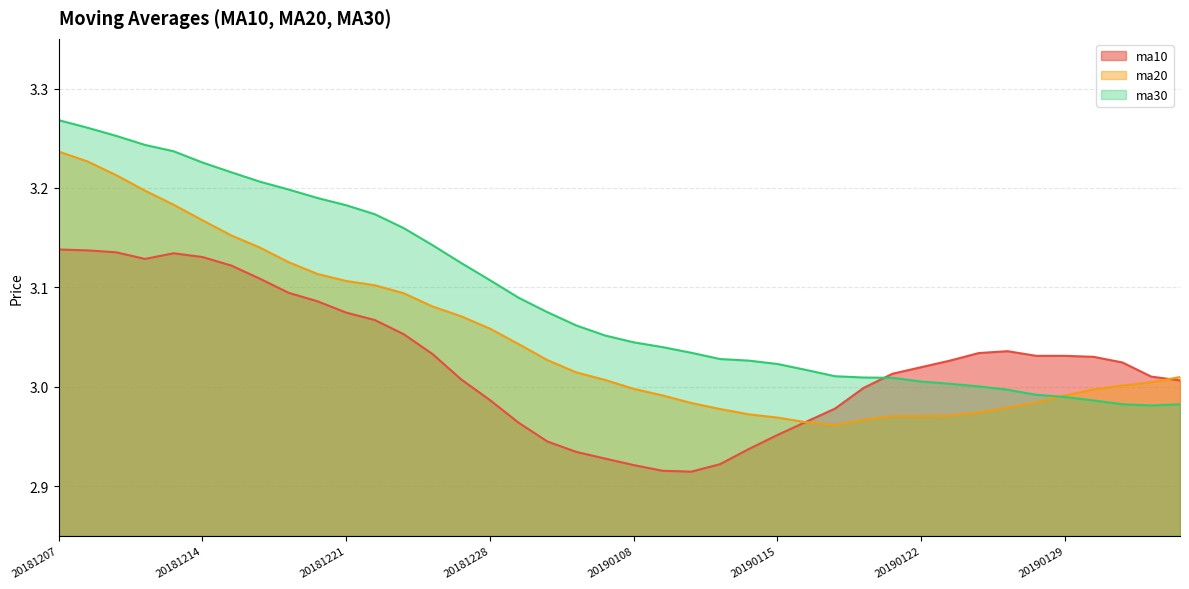

Rank the categories by ma30 value from lowest to highest.

20190201, 20190131, 20190211, 20190130, 20190129, 20190128, 20190125, 20190124, 20190123, 20190122, 20190121, 20190118, 20190117, 20190116, 20190115, 20190114, 20190111, 20190110, 20190109, 20190108, 20190107, 20190104, 20190103, 20190102, 20181228, 20181227, 20181226, 20181225, 20181224, 20181221, 20181220, 20181219, 20181218, 20181217, 20181214, 20181213, 20181212, 20181211, 20181210, 20181207